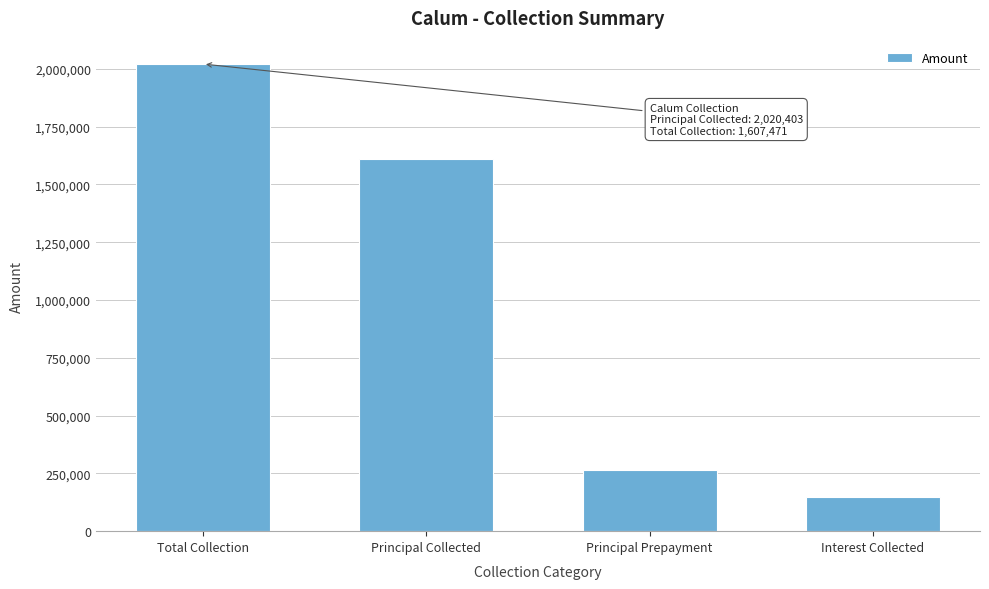

Reading right to left, transcribe all the data shown in this chart.

149673.6	263258.0	1607471.0	2020402.6